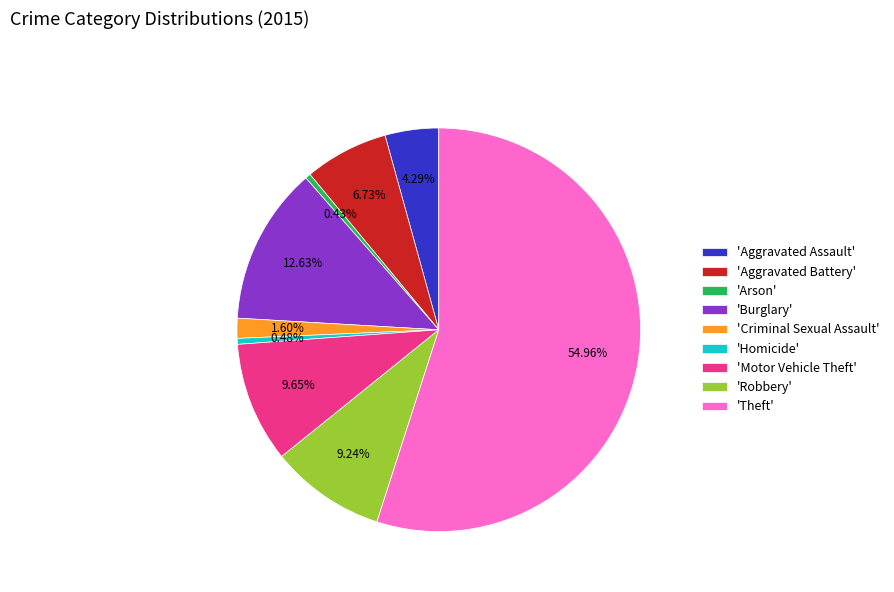

Which slice is the largest?

'Theft'